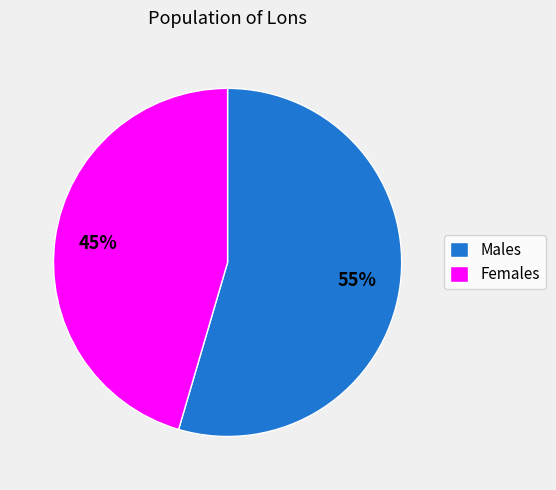

Which slice represents more than half of the pie?

Males